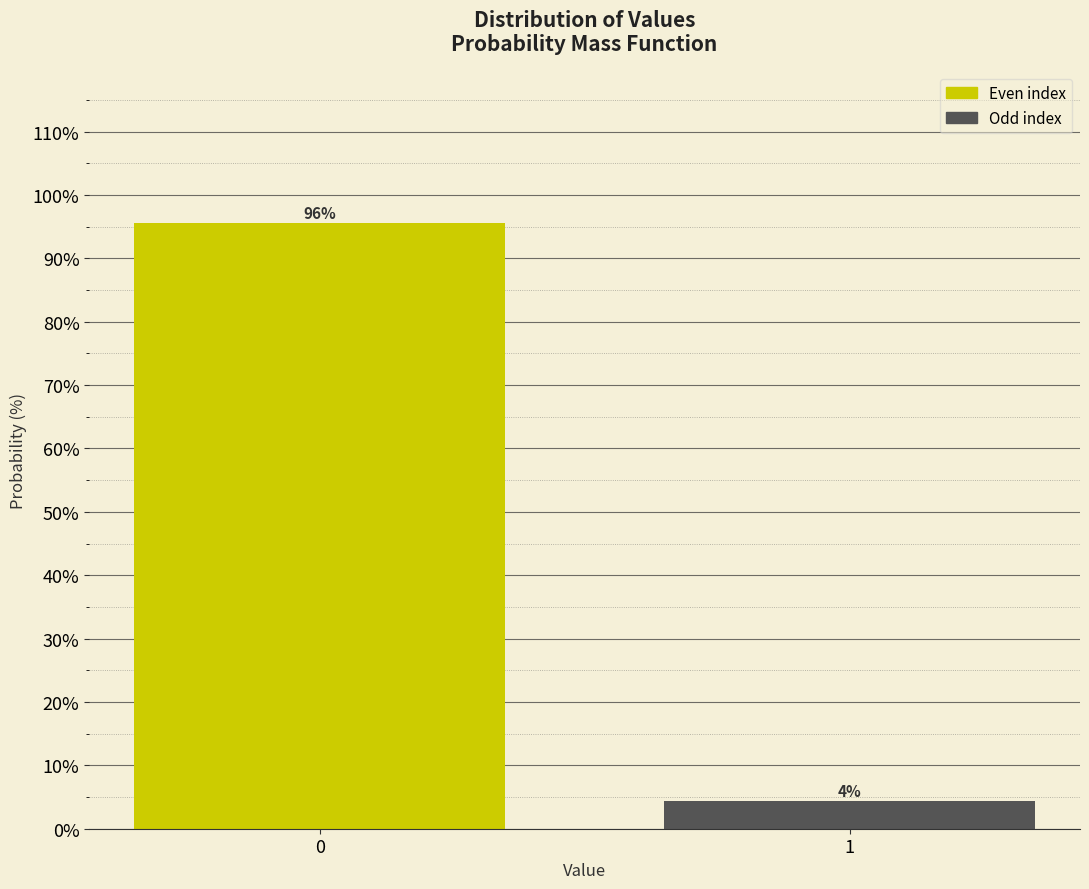

The value at 0 is 95.6. True or false?

True